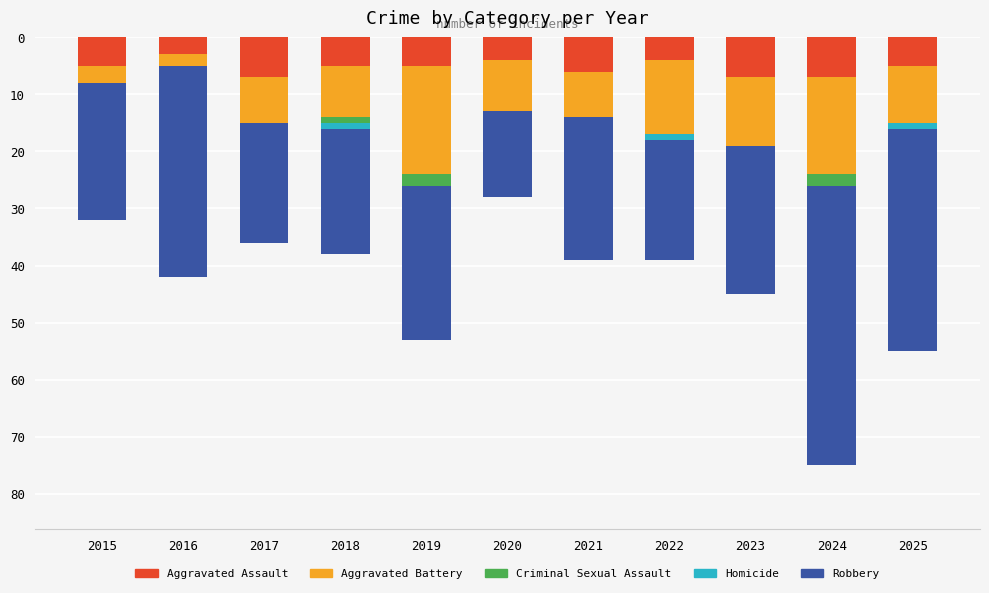

What are all the series names shown in the legend?

Aggravated Assault, Aggravated Battery, Criminal Sexual Assault, Homicide, Robbery